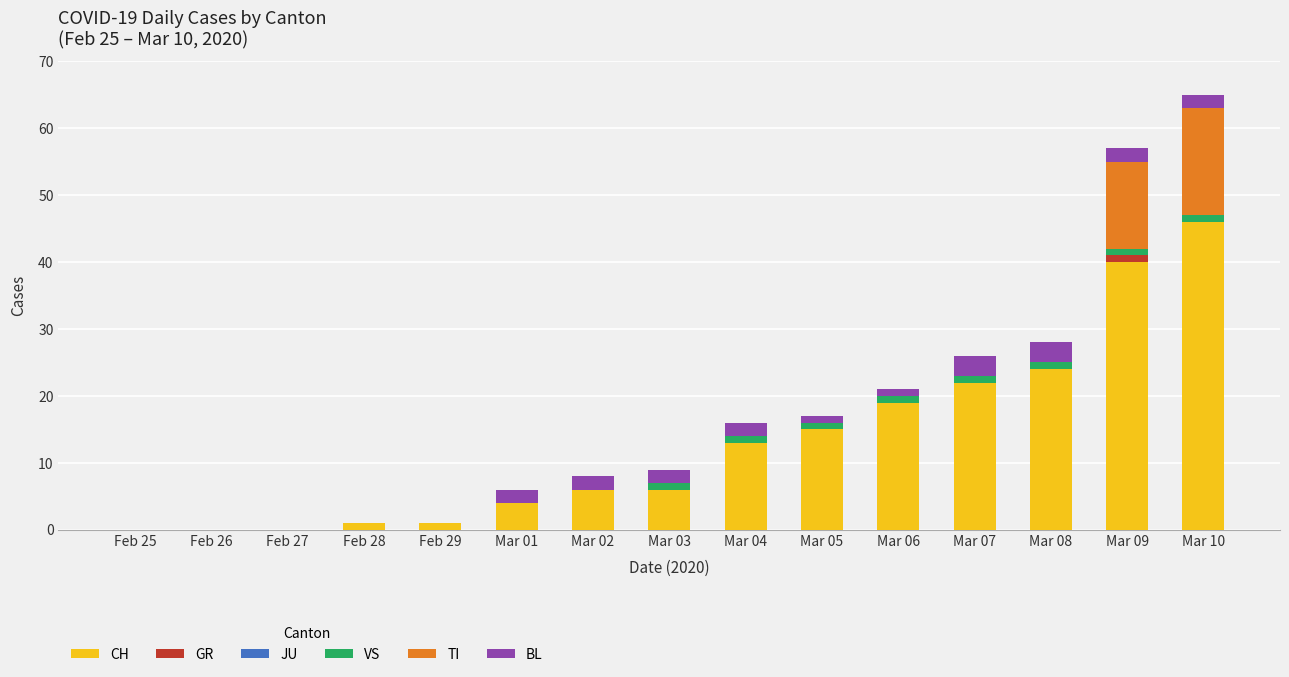

What is the highest value of the CH series?

46